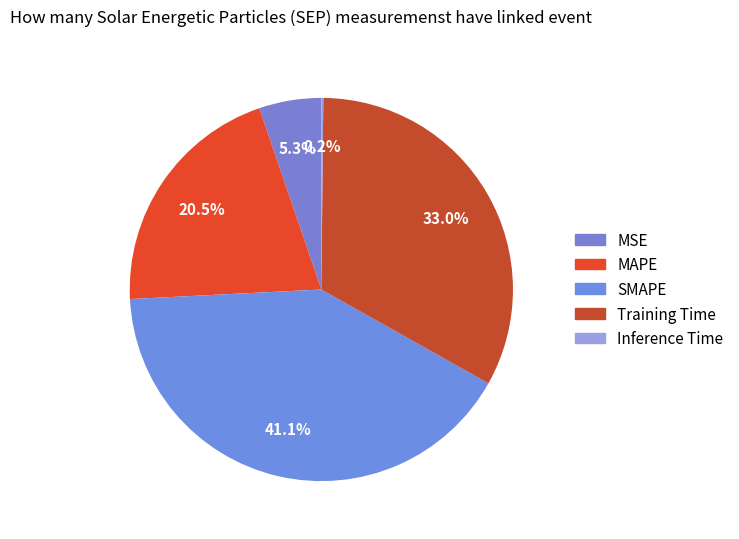

What is the change in value from MSE to MAPE?

+0.7